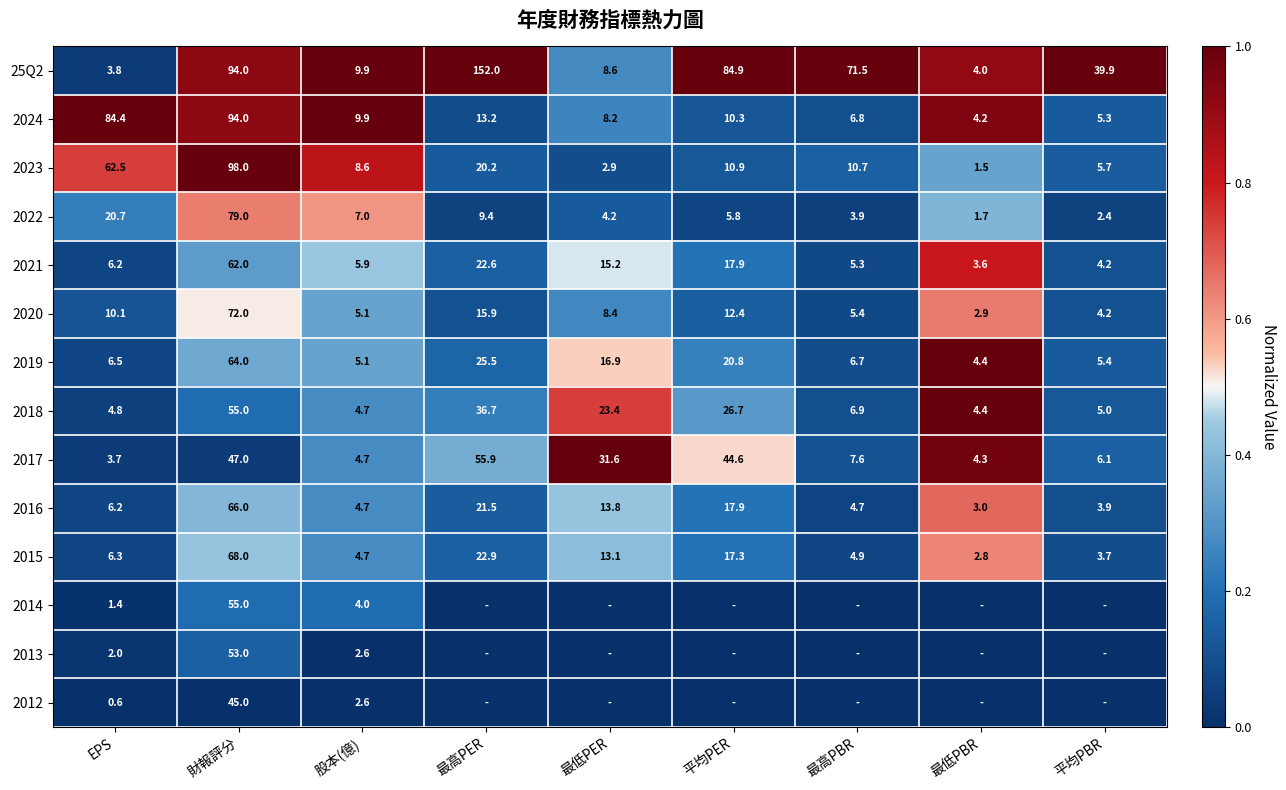

List the labels in order of 2024 value, largest first.

財報評分, EPS, 最高PER, 平均PER, 股本(億), 最低PER, 最高PBR, 平均PBR, 最低PBR